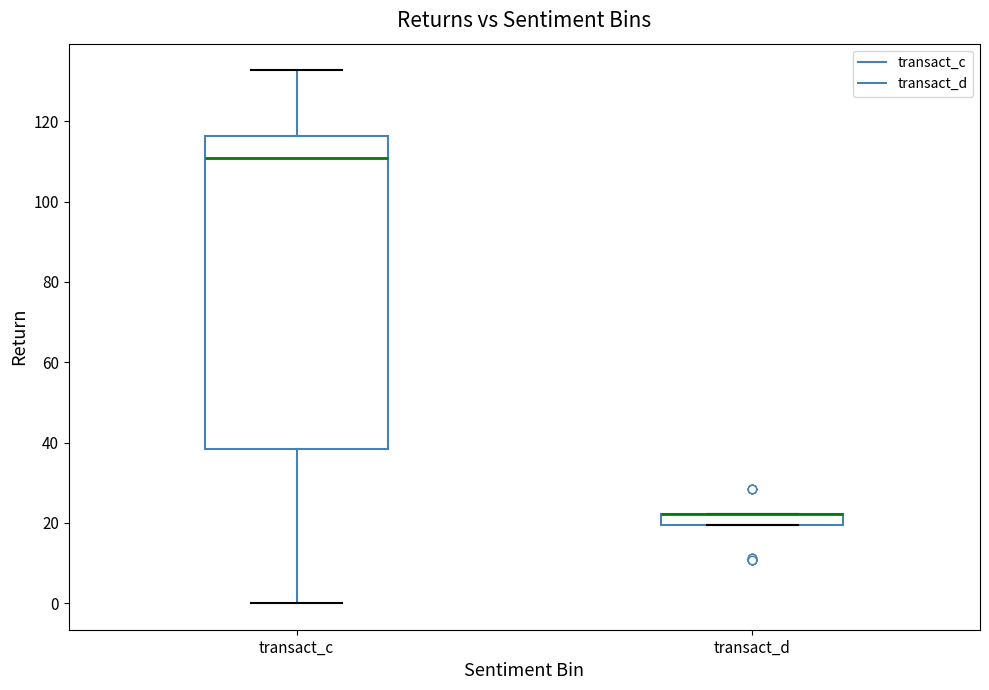

Where does the upper whisker of the box for transact_c end on the y-axis? The values are not printed on the chart, so give them approximately, as read against the axis.

132